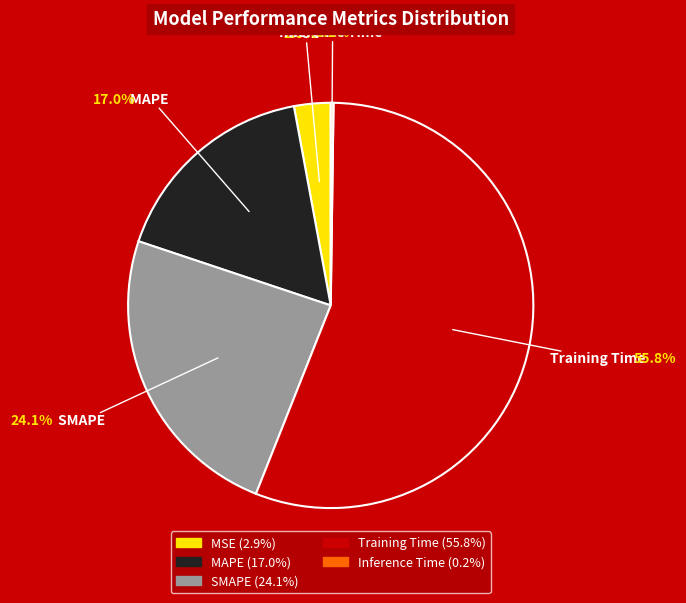

Which has a higher value, Training Time or MAPE?

Training Time